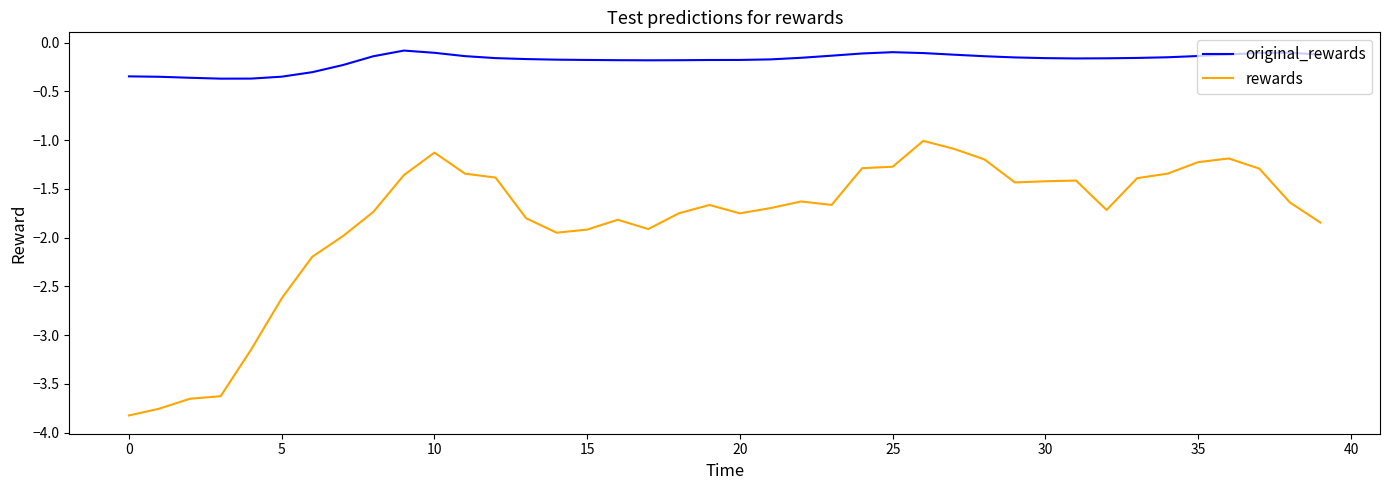

List the series in order of their peak value, highest first.

original_rewards, rewards